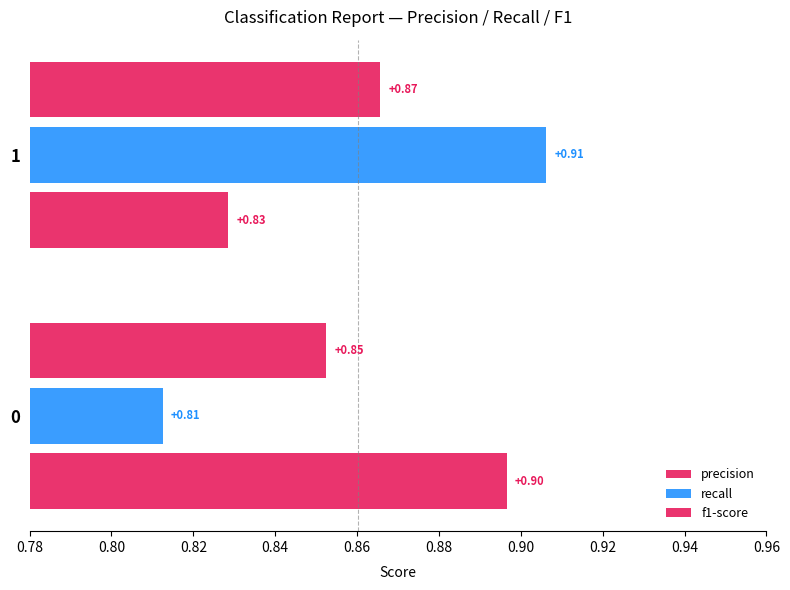

How many series are shown in this chart?

3